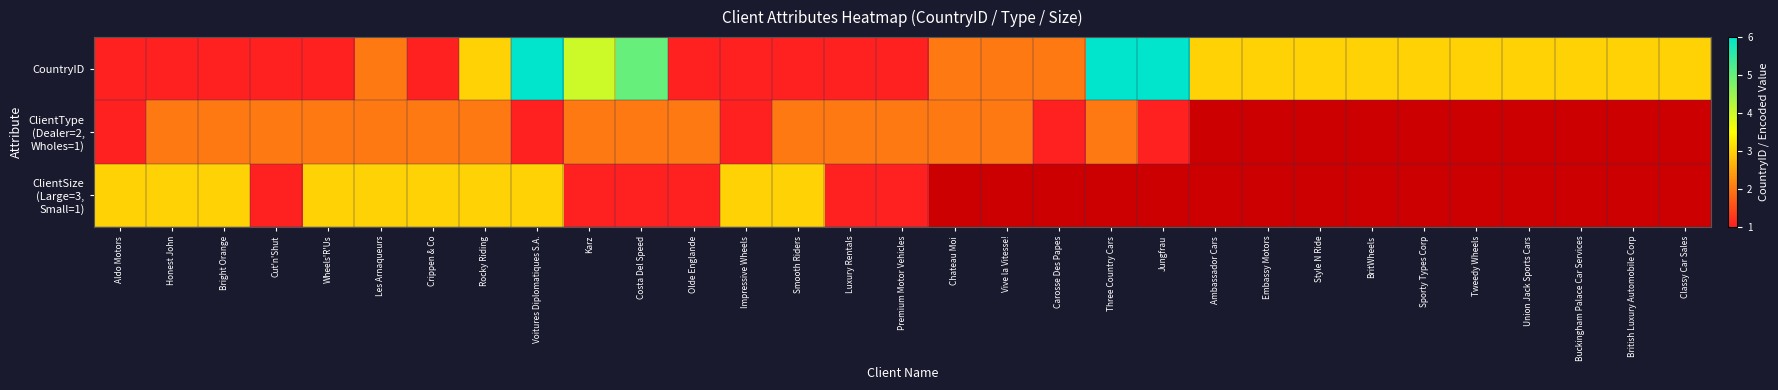

At which label is ClientType (Dealer=2, Wholes=1) closest to 1?

Aldo Motors